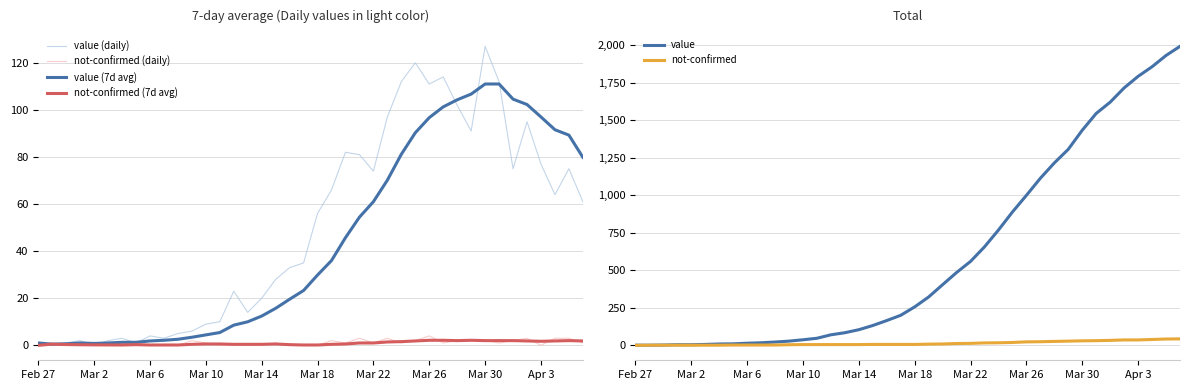

The value of value at Mar 26 is 474. True or false?

False